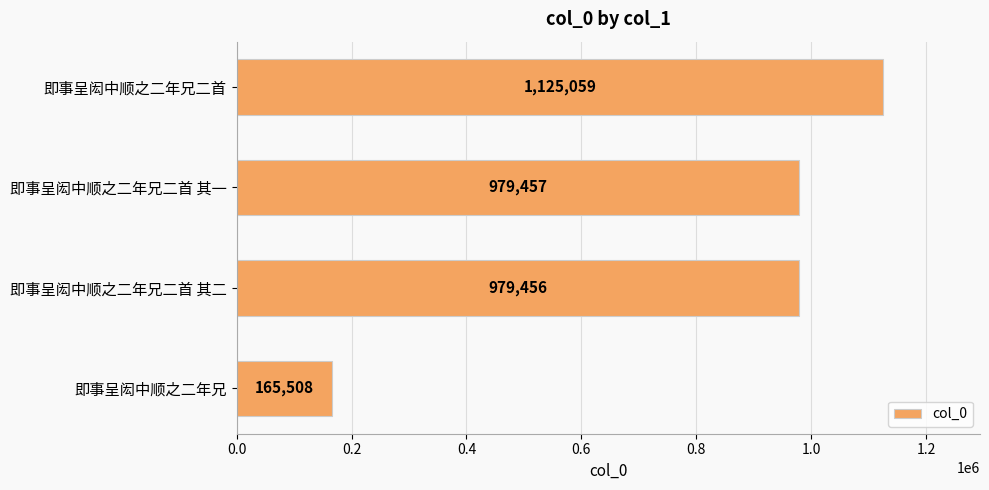

The chart shows a value of 979457 at 即事呈闳中顺之二年兄二首 其一. True or false?

True